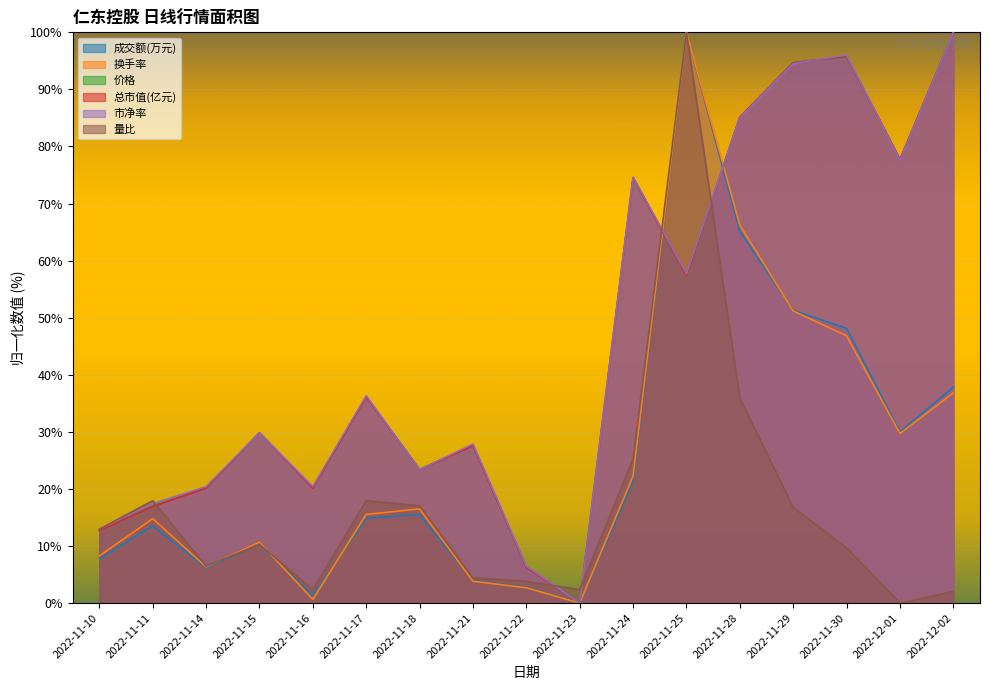

How many categories are shown in the chart?

17